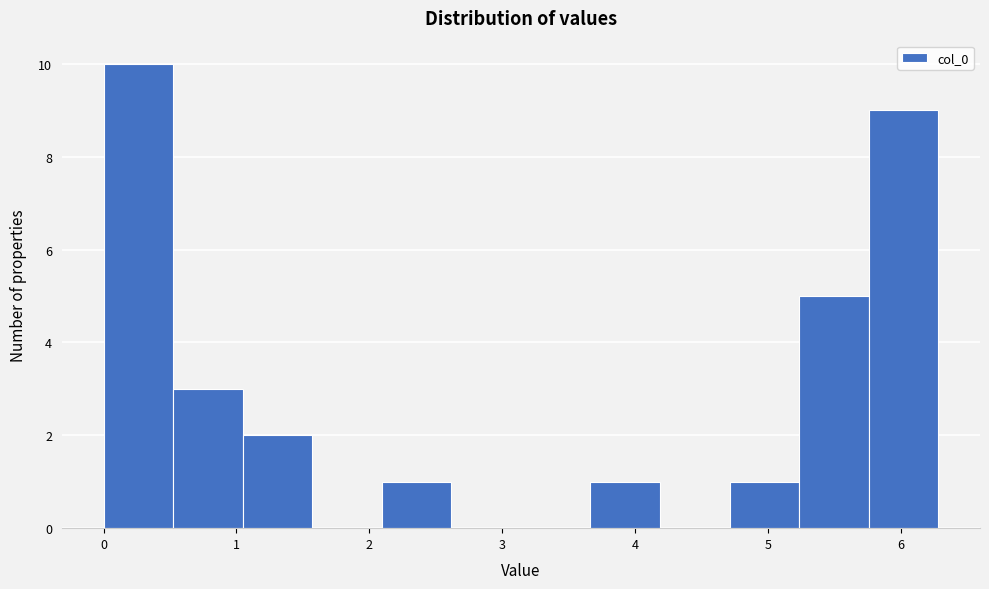

Reading left to right, list every bar in this chart as the range it spans on the x-axis followed by its height. Neither the bar edges nor the heights are printed on the chart, so give them approximately, as read against the axes.

0.0 to 0.5: 10
0.5 to 1.0: 3
1.0 to 1.6: 2
1.6 to 2.1: 0
2.1 to 2.6: 1
2.6 to 3.1: 0
3.1 to 3.7: 0
3.7 to 4.2: 1
4.2 to 4.7: 0
4.7 to 5.2: 1
5.2 to 5.8: 5
5.8 to 6.3: 9